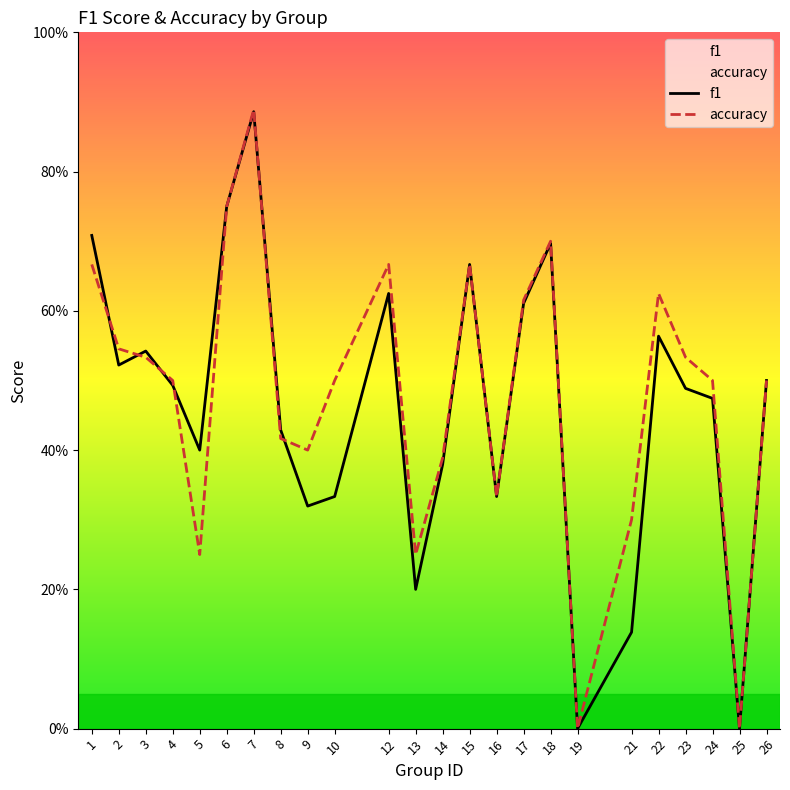

True or false: accuracy has more than 2 interior local peaks.

True